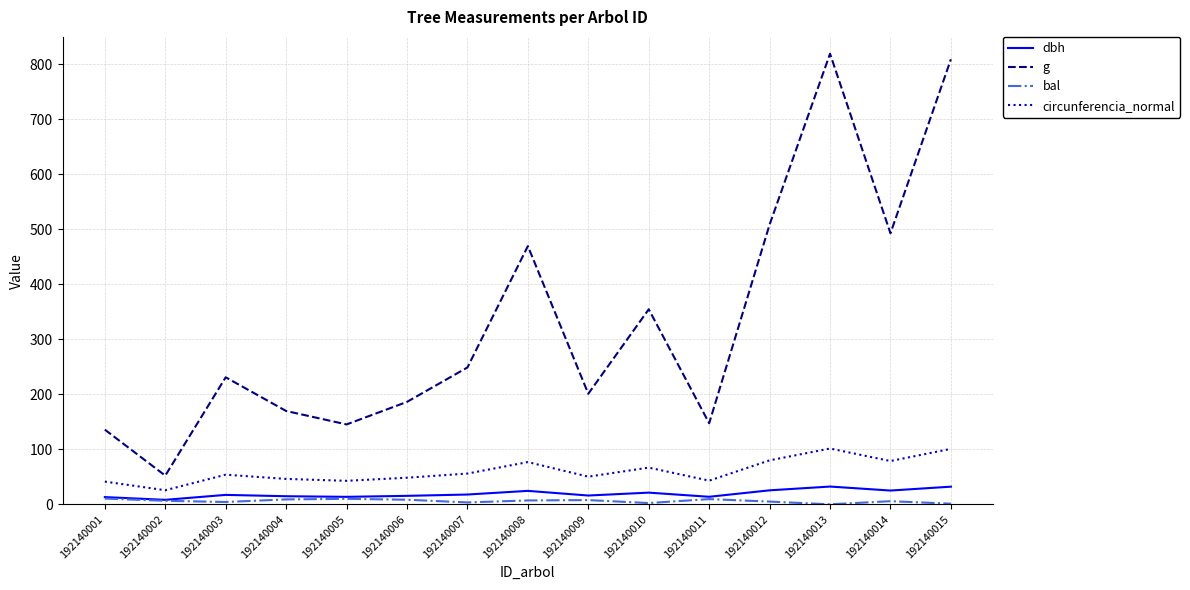

The bal series shows 2.3 at 192140010. True or false?

True